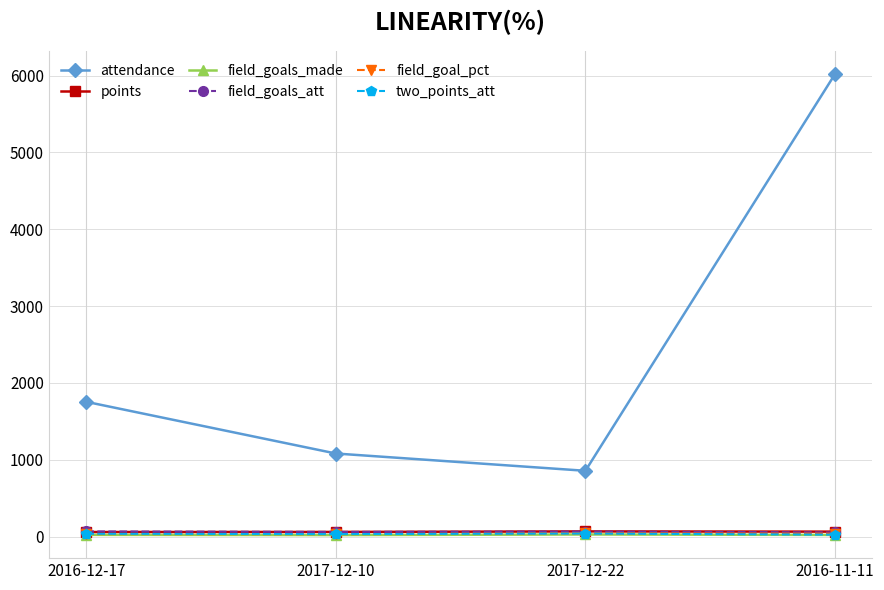

At which category is the sum across all series the highest?

2016-11-11